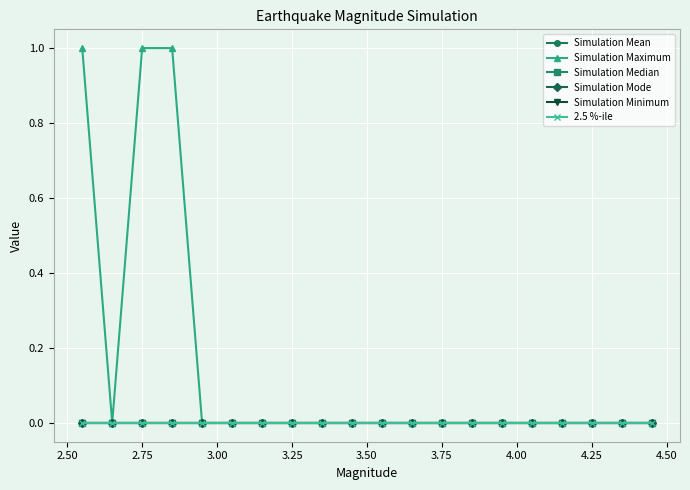

Which series has the widest spread of values?

Simulation Maximum